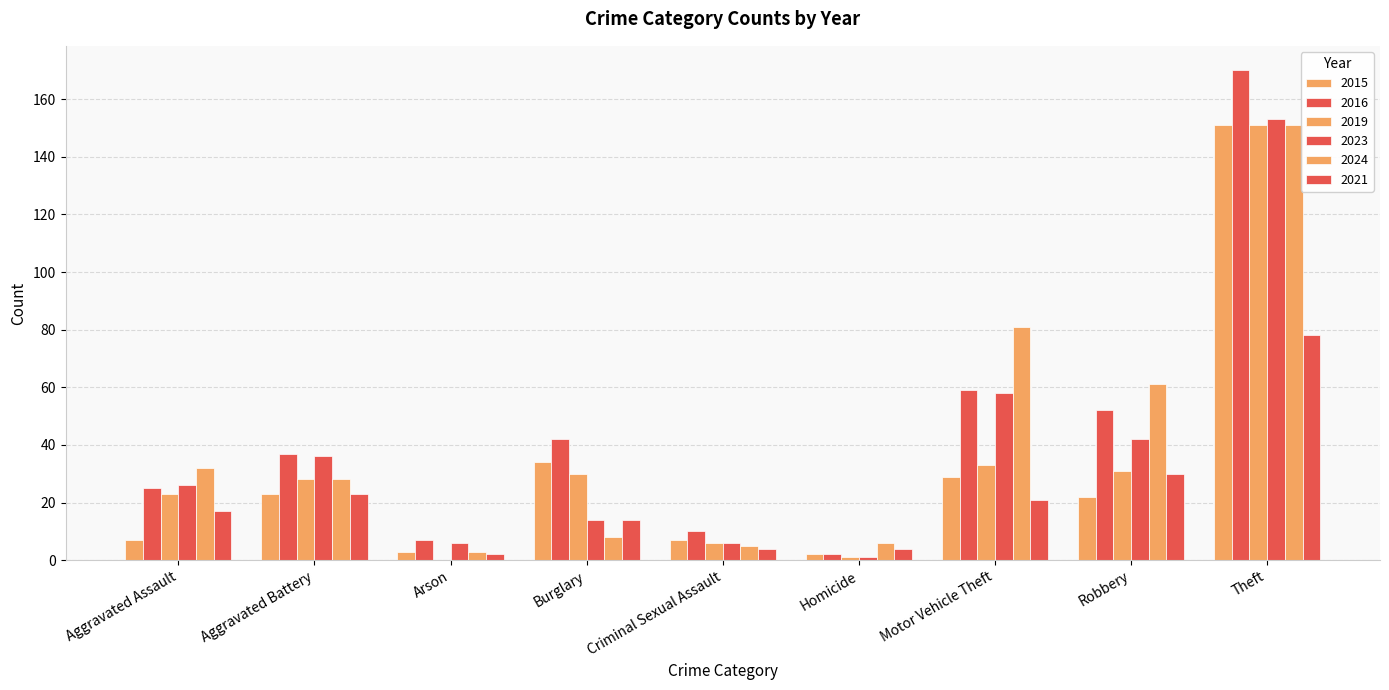

How many groups of bars are there?

9